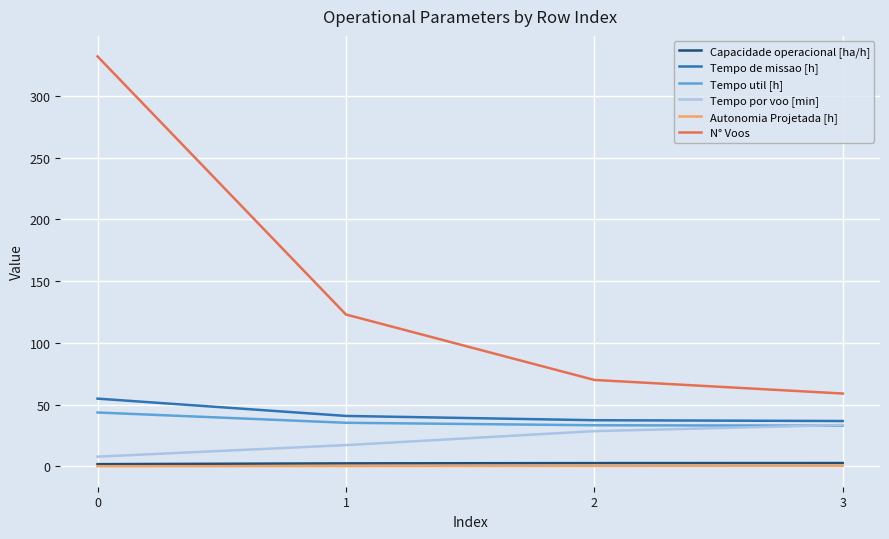

How many distinct data groups are displayed?

6